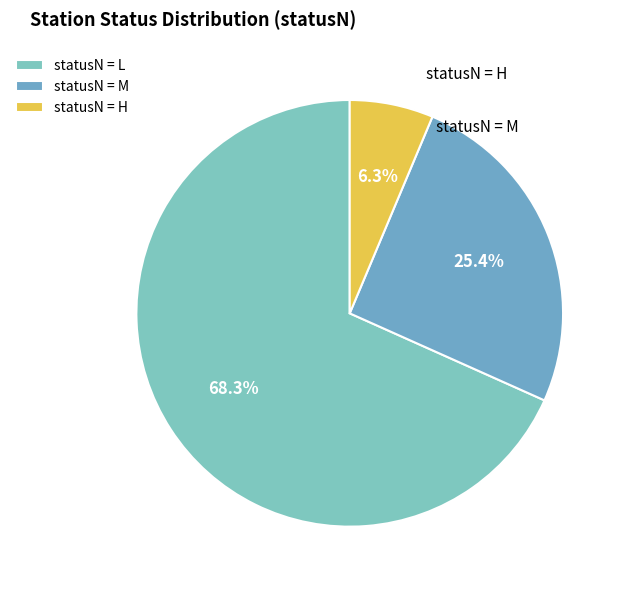

What is the largest slice in the pie chart?

statusN = L